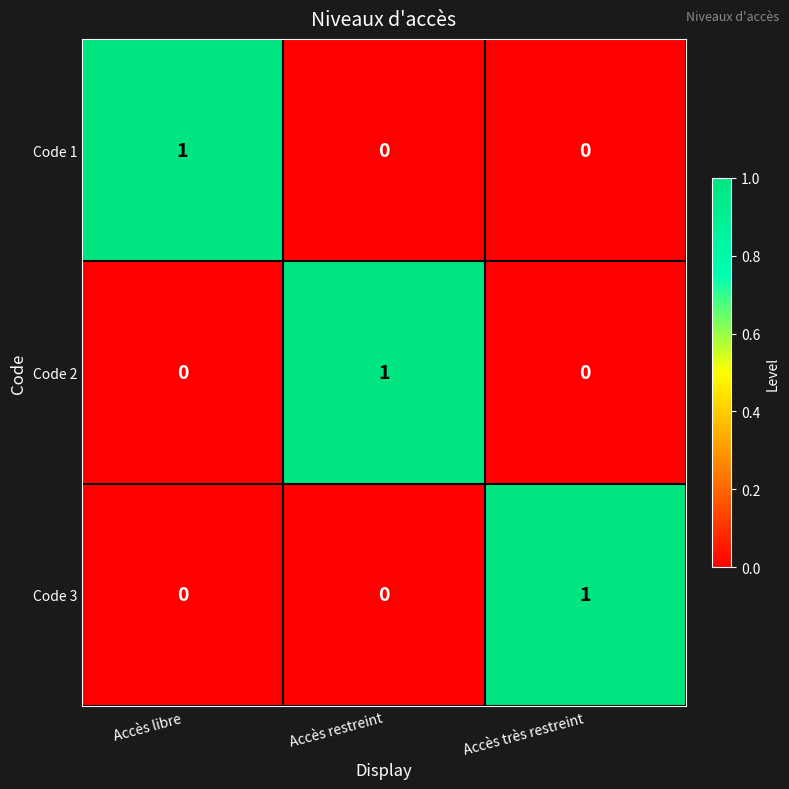

Count the number of categories in the chart.

3